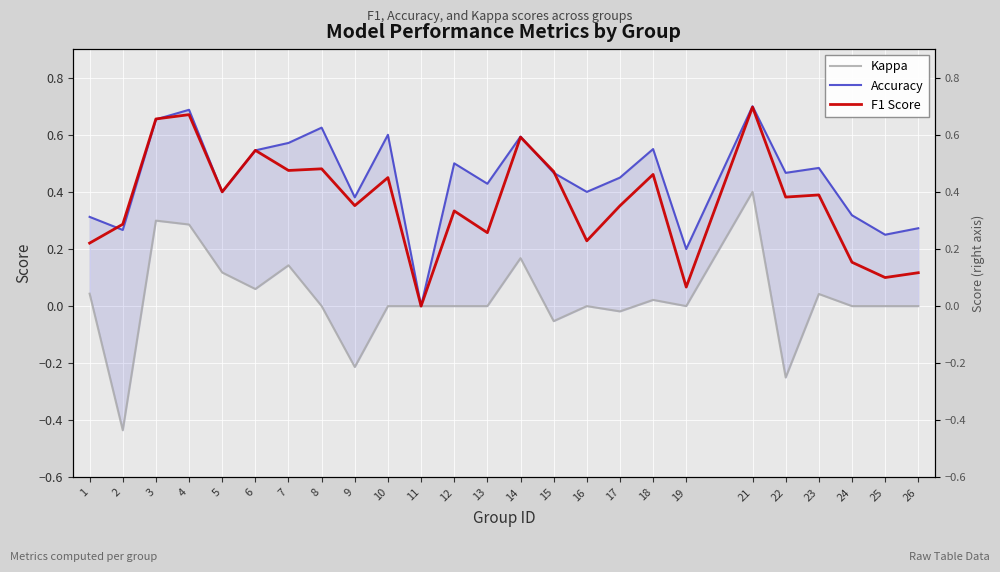

At which category does Accuracy reach its first local valley?

2